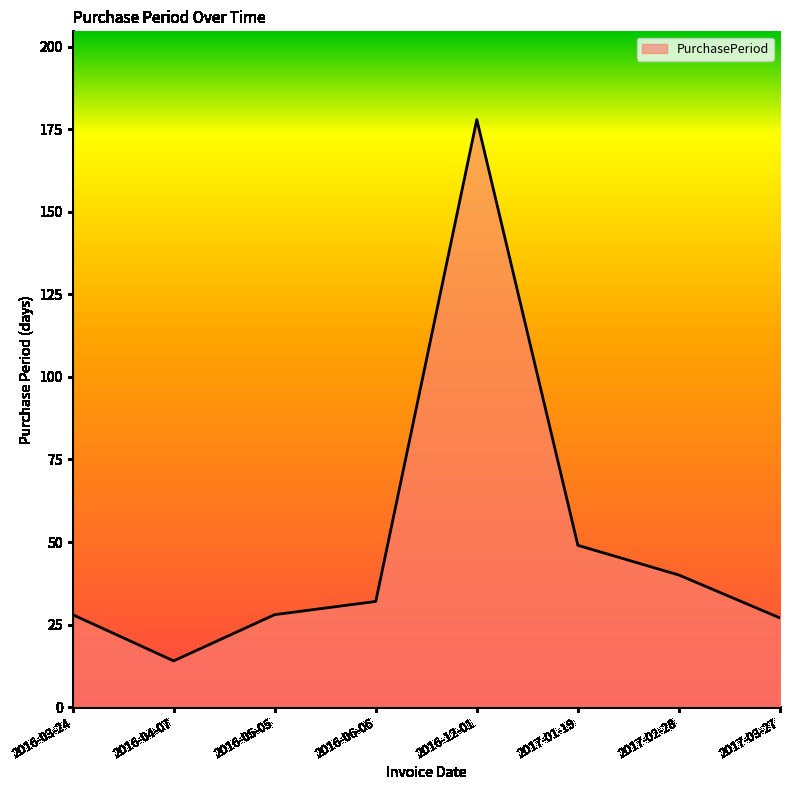

What is the difference between the maximum and minimum values?

164